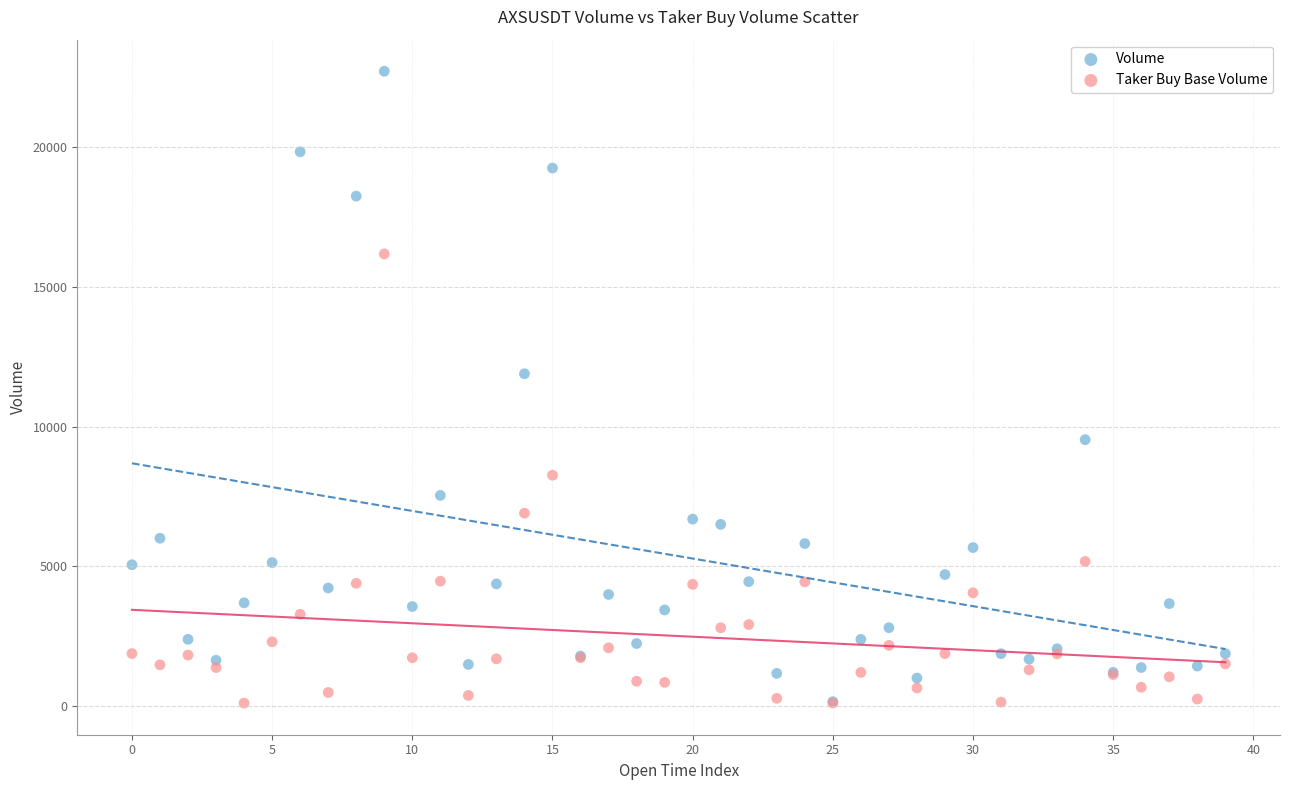

In the Volume series, what Y value is closest to 11435?

11890